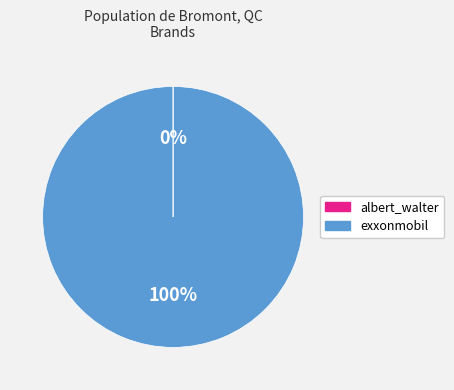

True or false: exxonmobil accounts for 100% of the total.

True